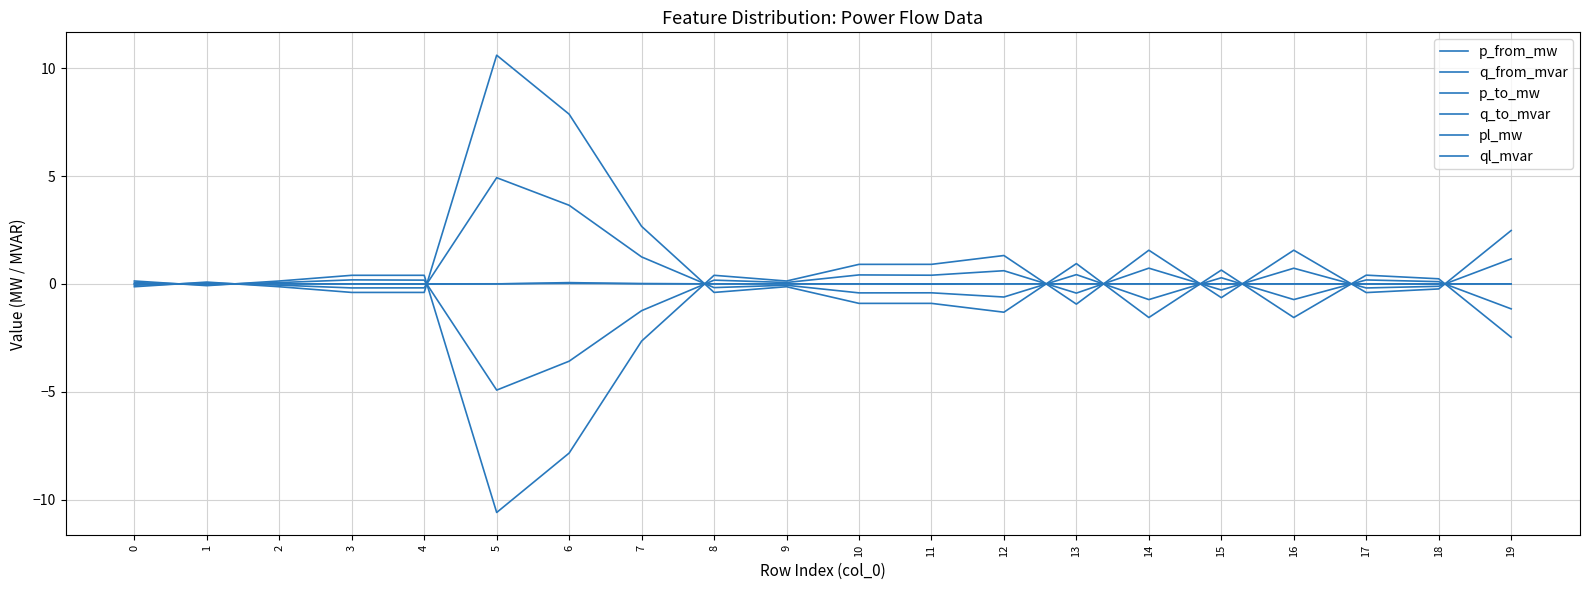

What is the value of the p_to_mw point at the 4th from the left?

0.4